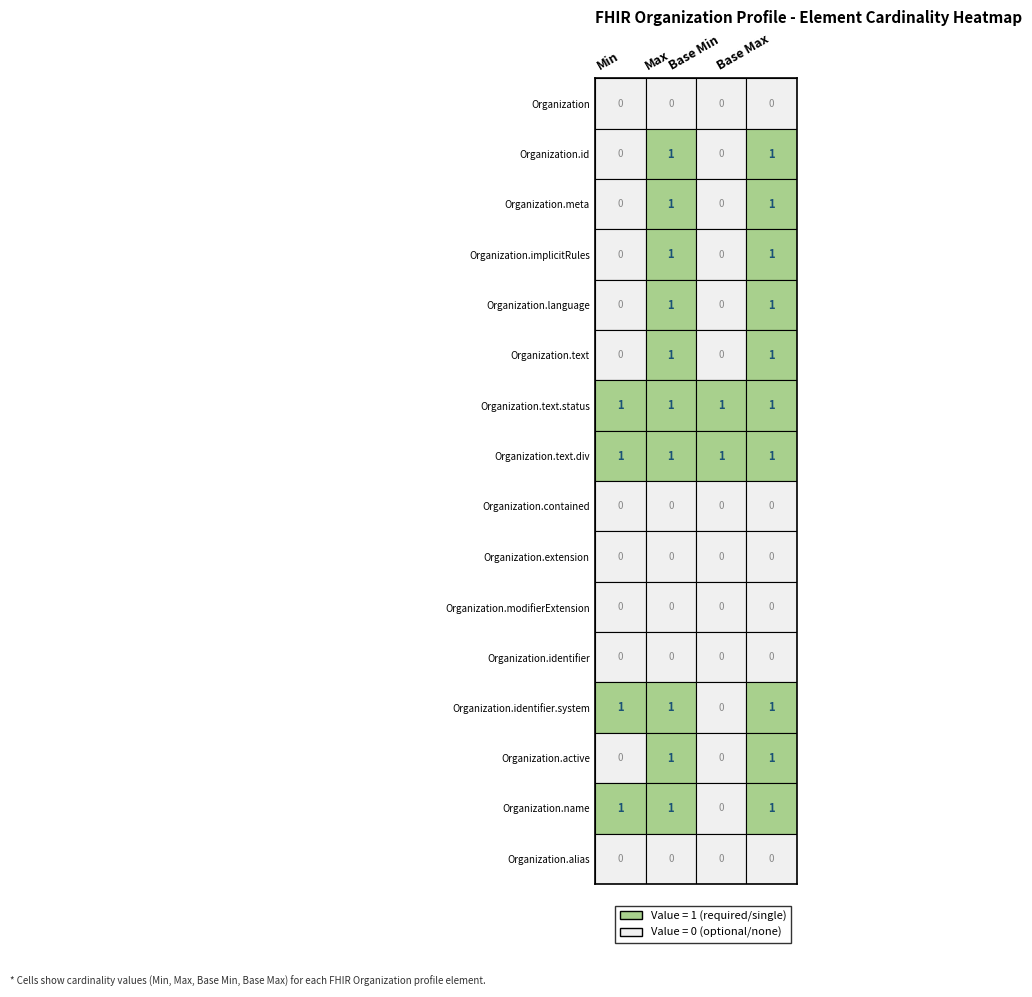

List the labels in order of Organization.text.status value, largest first.

Min, Max, Base Min, Base Max